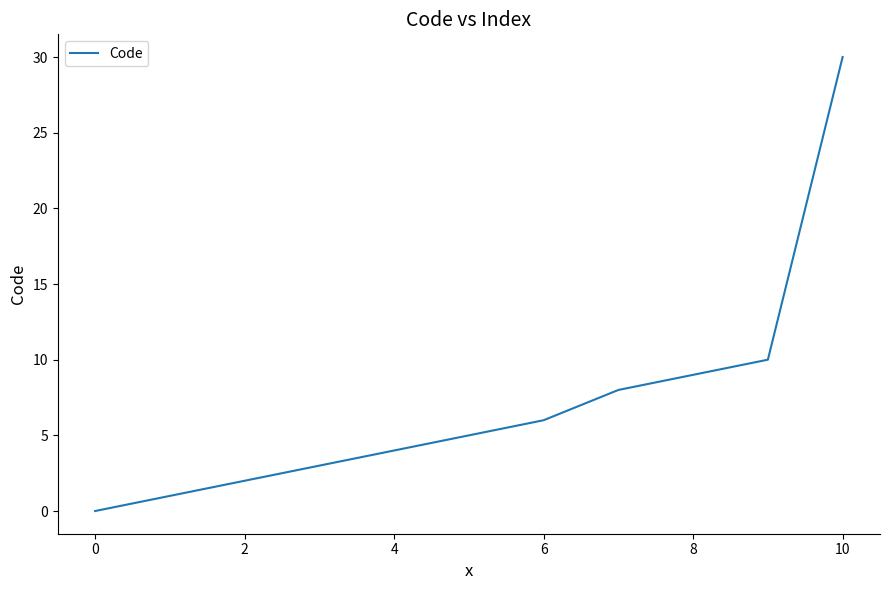

What is the difference between the maximum and minimum values?

30